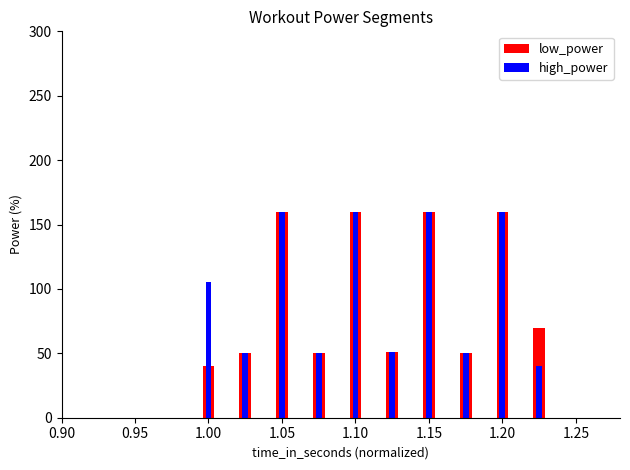

How many bars are there in total?

20